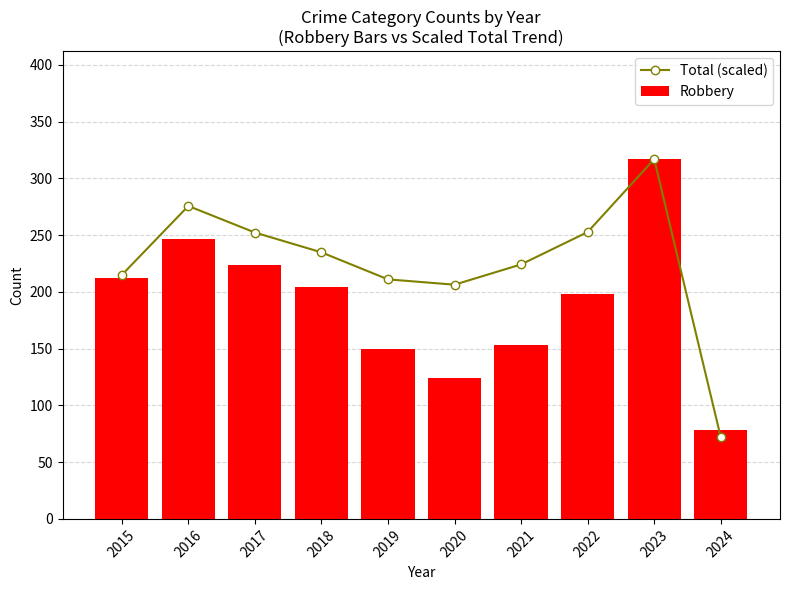

At which label does Total (scaled) first exceed 234?

2016